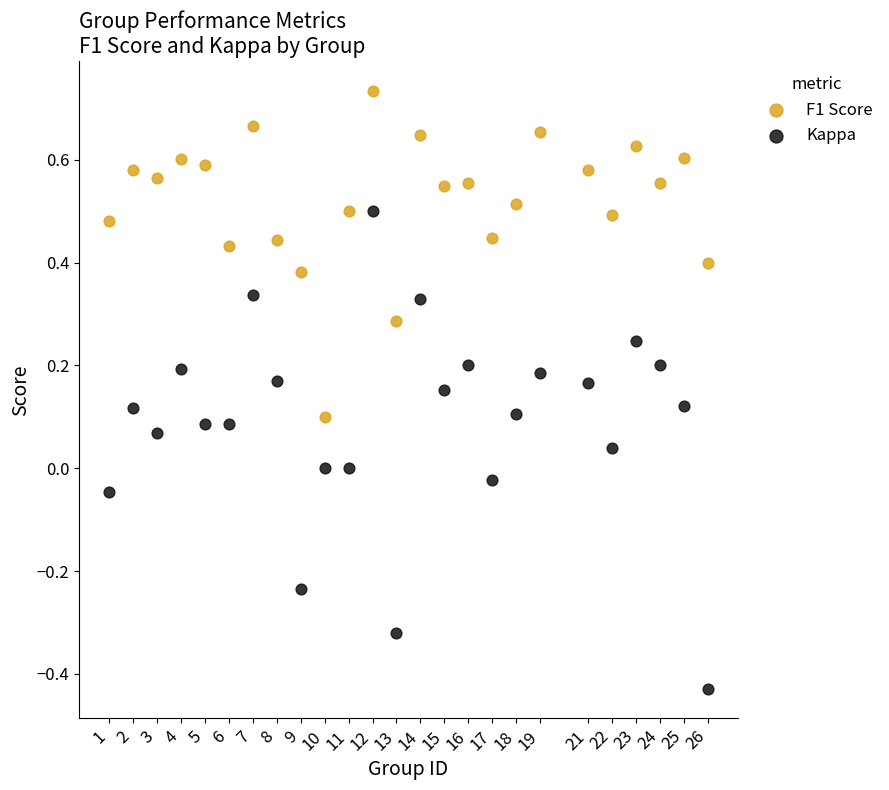

Which series reaches the minimum Y coordinate?

Kappa